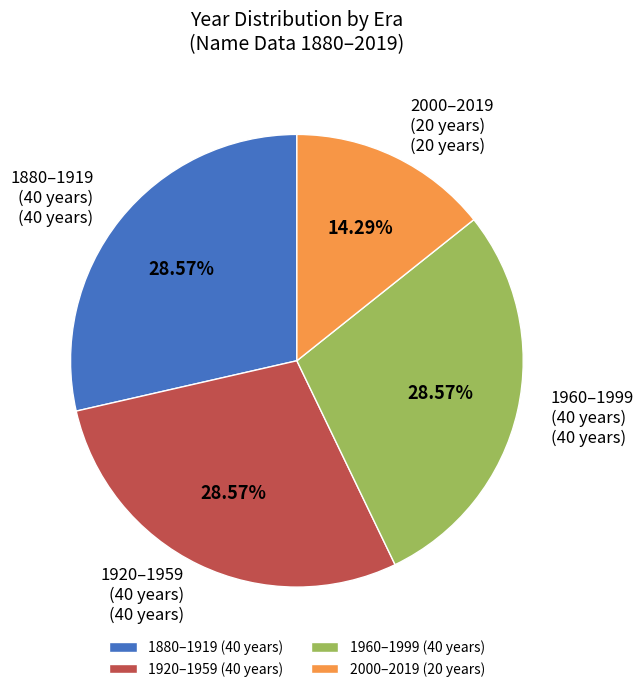

What is the ratio of the value at 2000–2019 (20 years) to the value at 1920–1959 (40 years)?

0.5